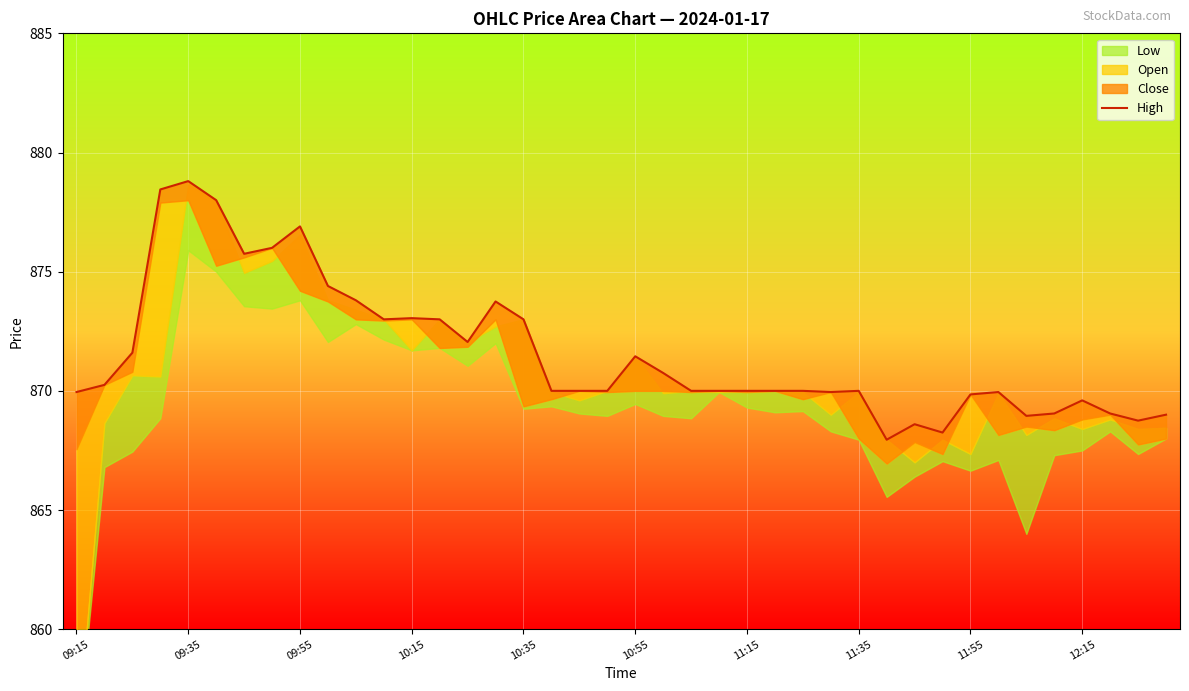

Between 30 and 11:15, which is larger?

11:15